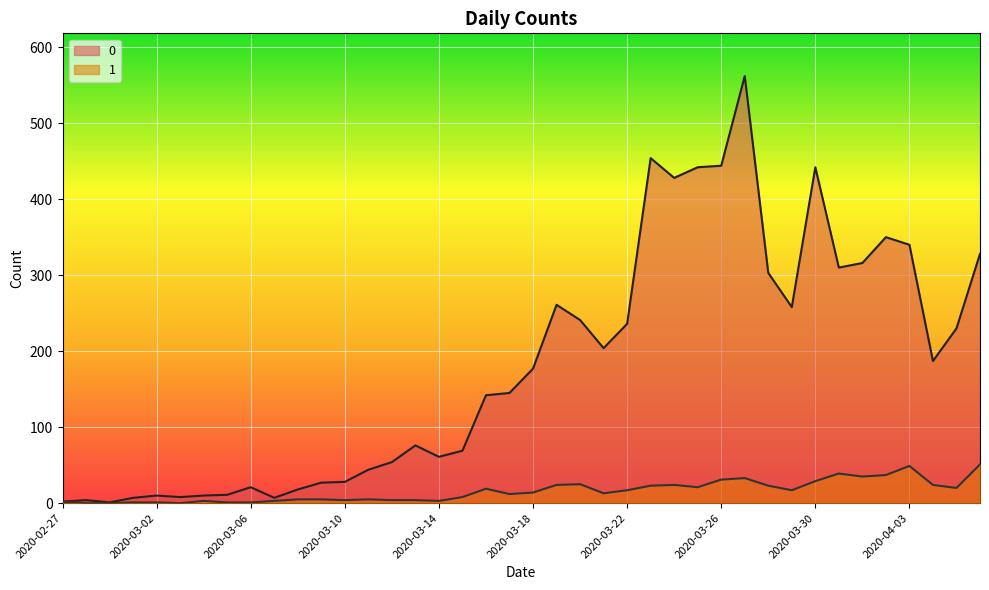

At which label does 1 first exceed 14?

2020-03-16